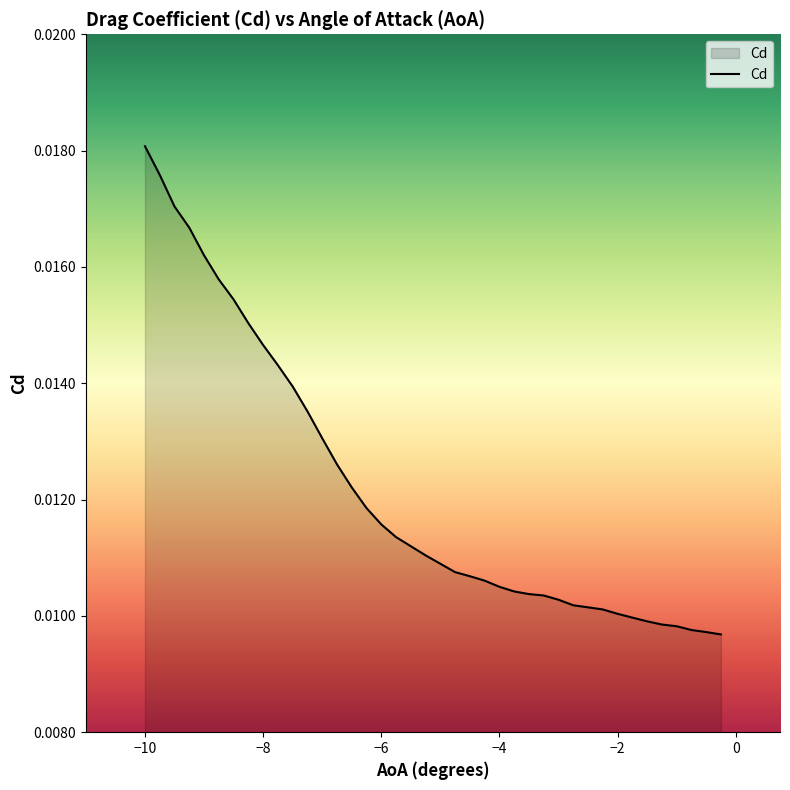

How many lines are shown in the chart?

1